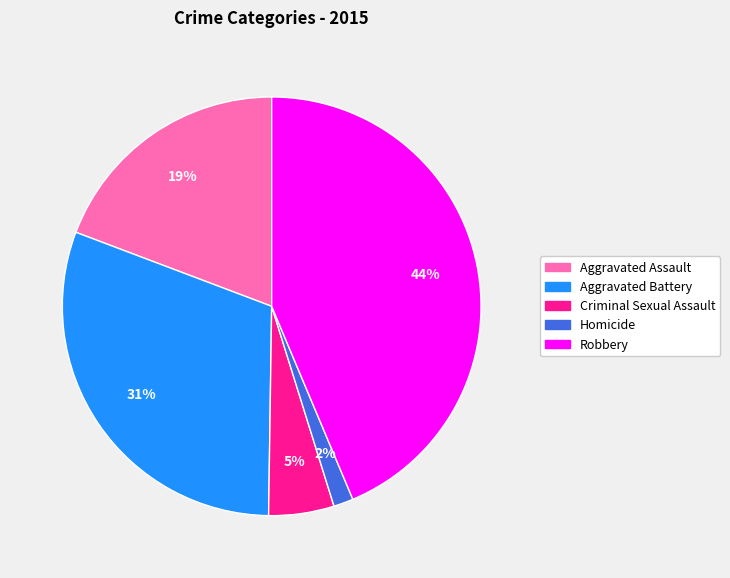

Rank the categories by value from highest to lowest.

Robbery, Aggravated Battery, Aggravated Assault, Criminal Sexual Assault, Homicide